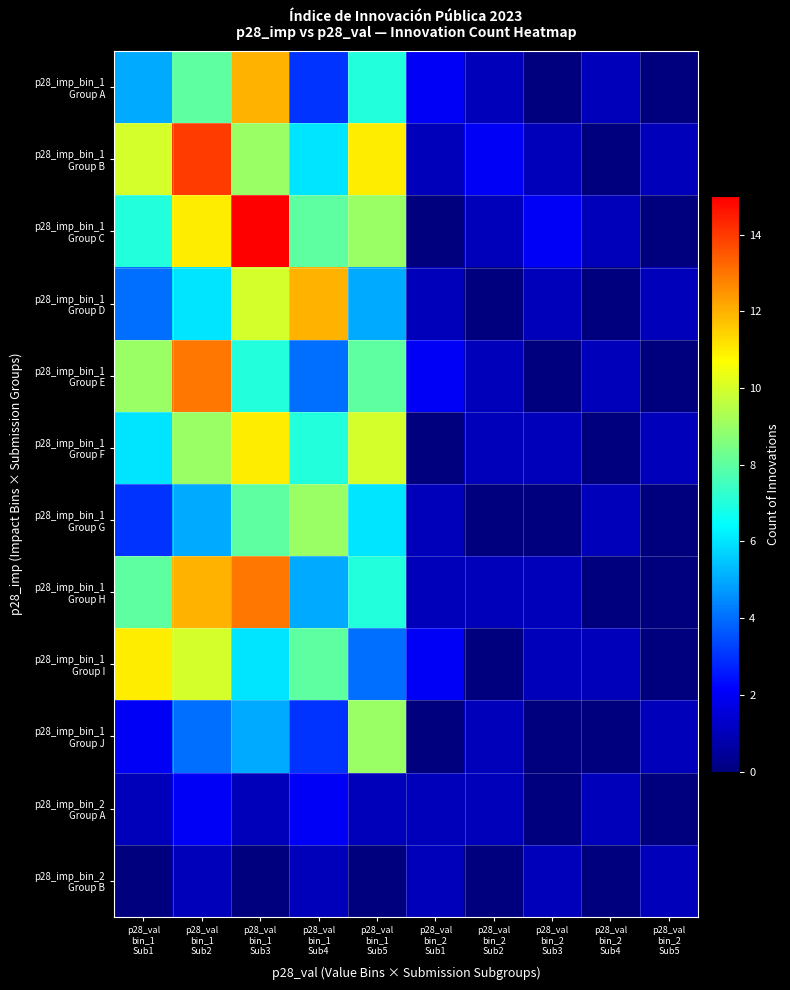

Which series has the largest total across all categories?

p28_imp_bin_1 Group B